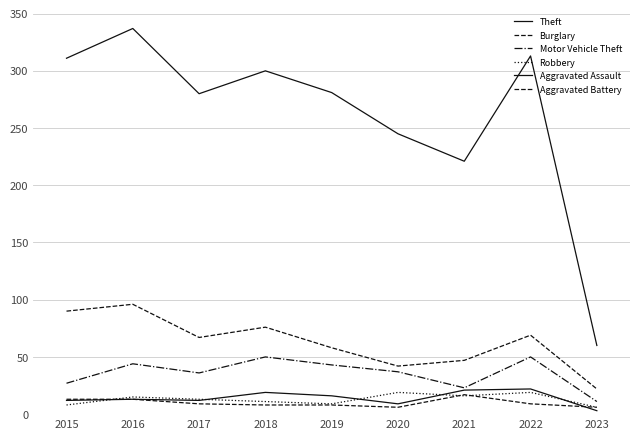

At which category does Aggravated Assault reach its first local peak?

2016